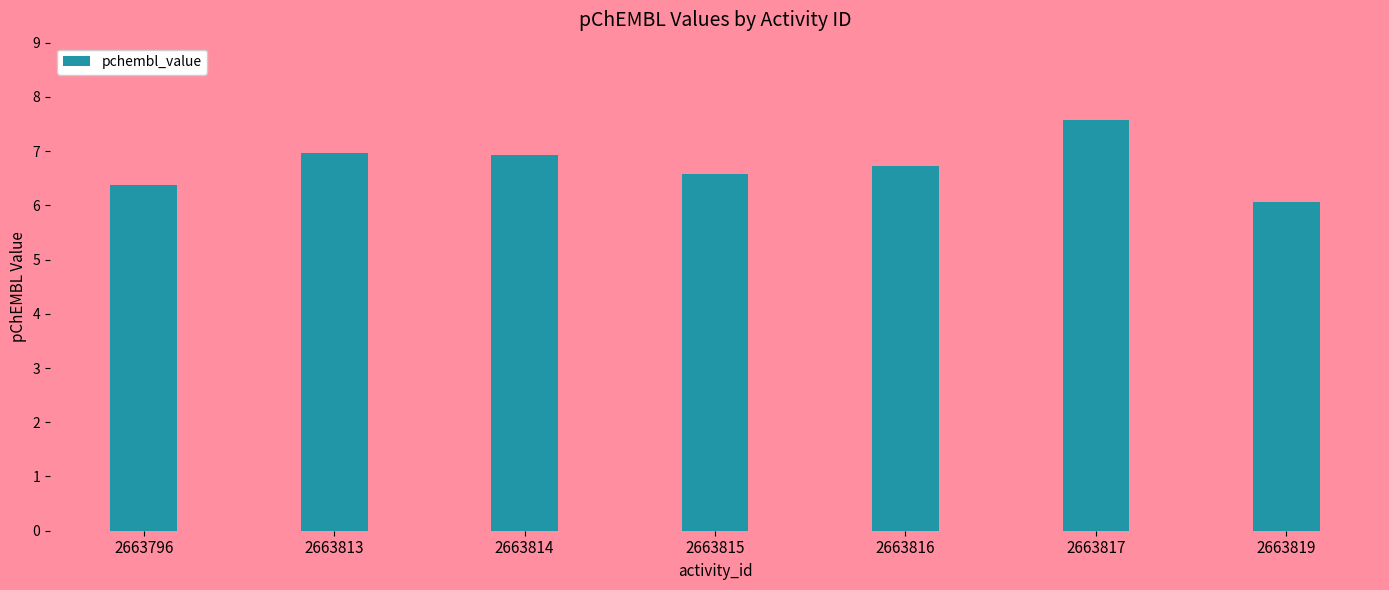

What is the difference between the maximum and minimum values?

1.5